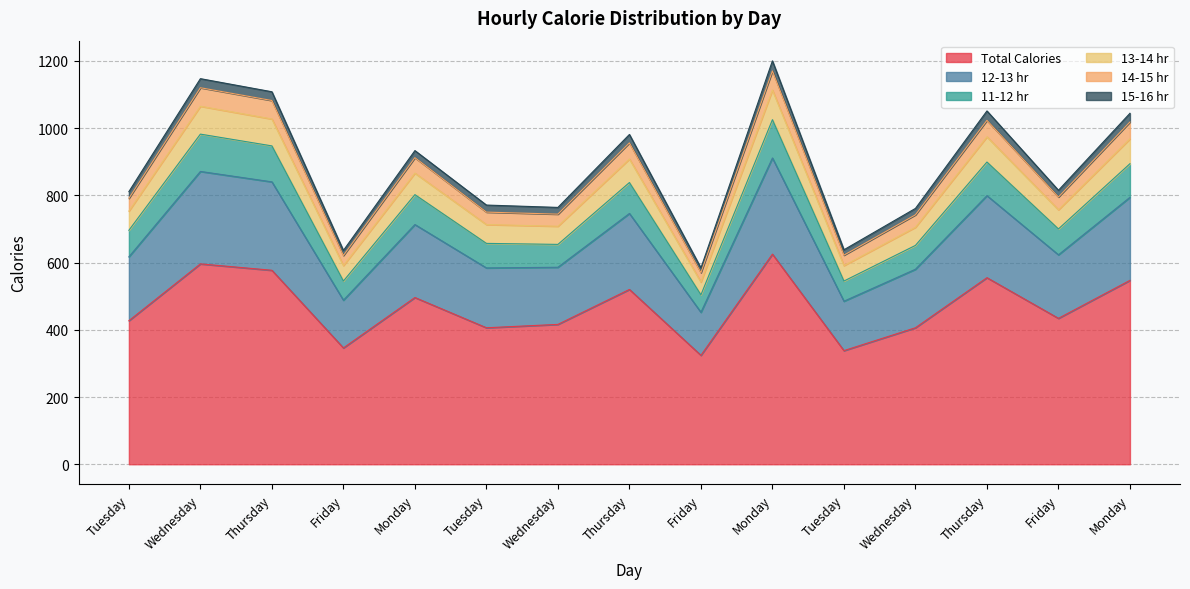

True or false: Total Calories has more than 2 points higher than both neighbors.

True